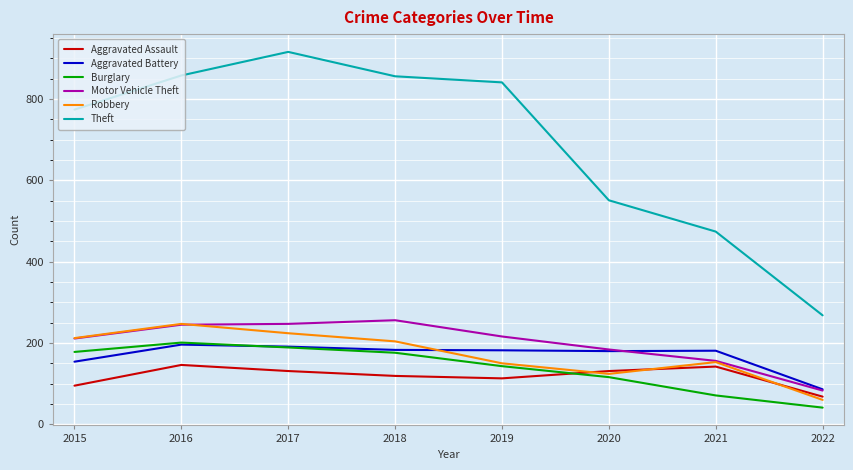

Where does the Theft series first go above 841?

2016